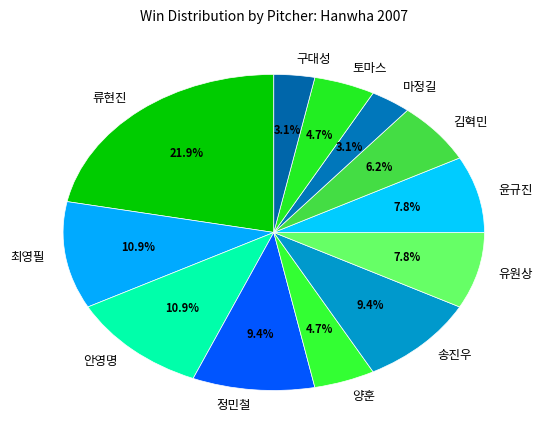

The 마정길 slice represents 3% of the pie. True or false?

True